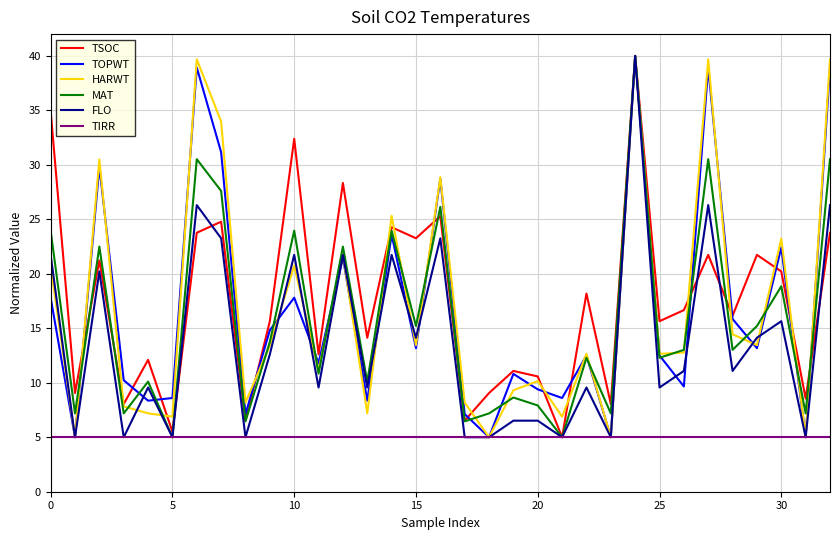

What is the maximum value for TSOC?

40.0